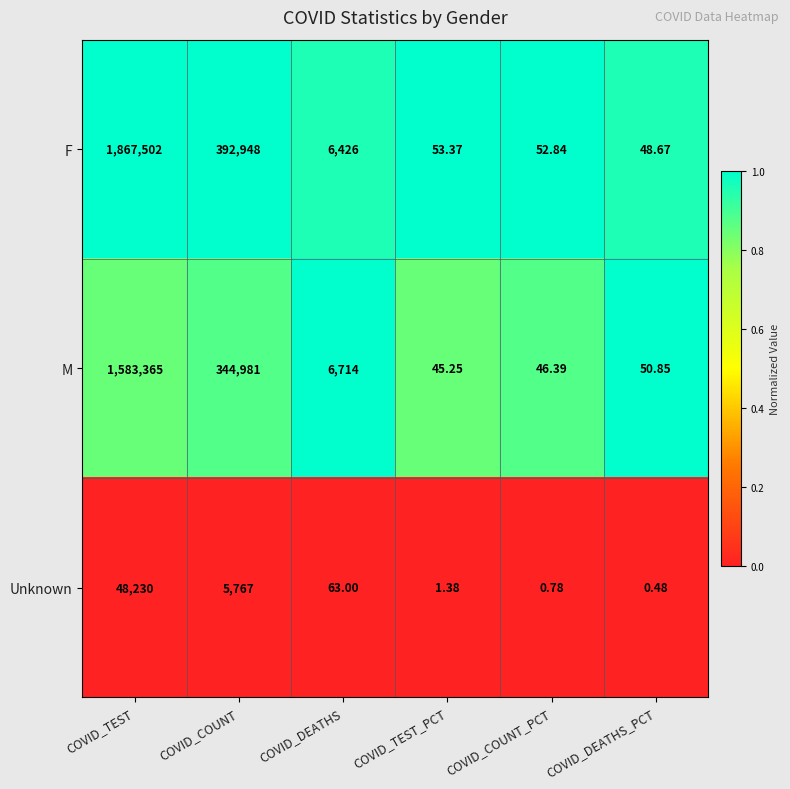

What is the total value across all series at COVID_TEST_PCT?

100.0